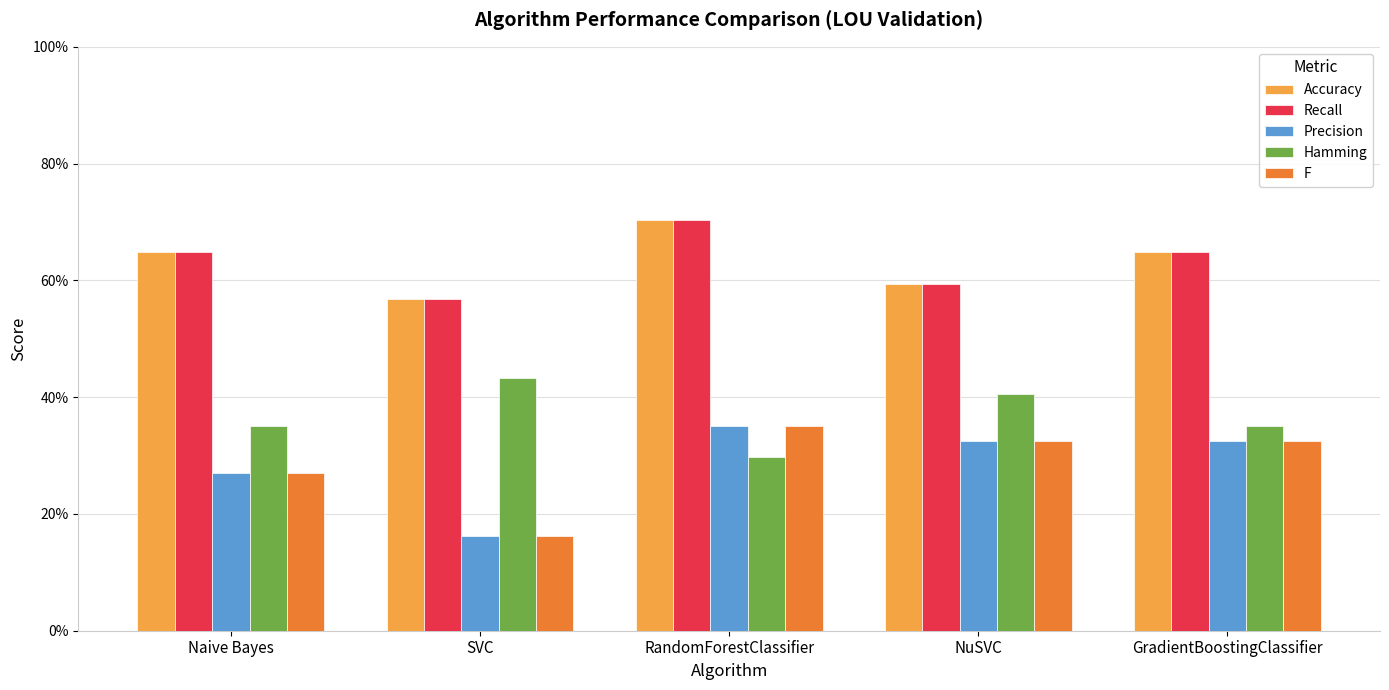

What is the label of the 1st bar from the left?

Naive Bayes